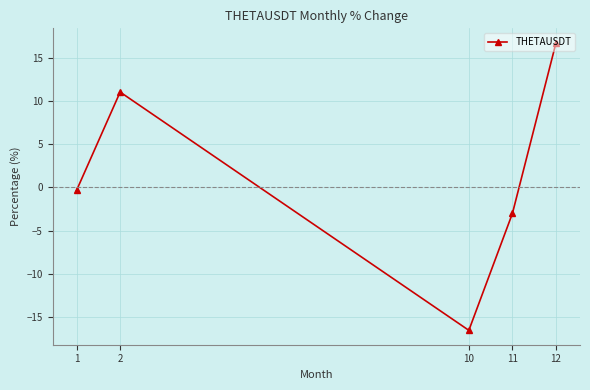

Reading left to right, what are all the values shown in this chart?

-0.4	11.0	-16.5	-3.0	16.7